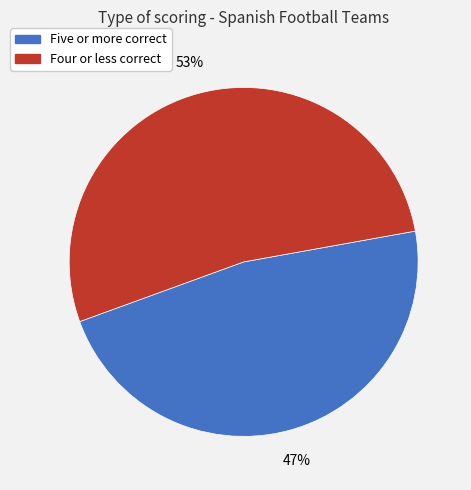

Does any single category account for the majority?

Yes